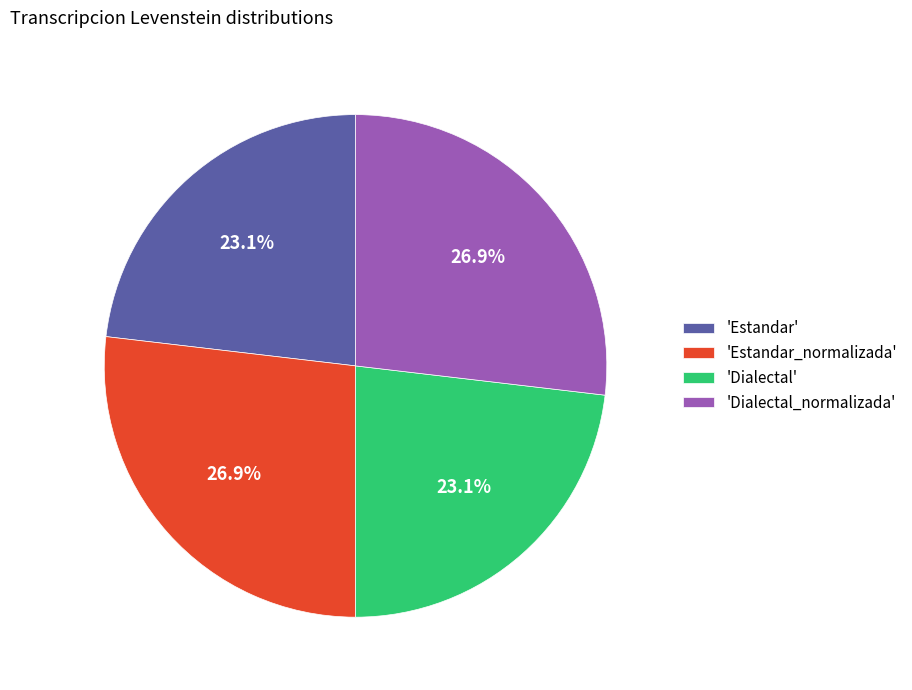

Combined, do 'Dialectal_normalizada' and 'Estandar_normalizada' account for over 50%?

Yes